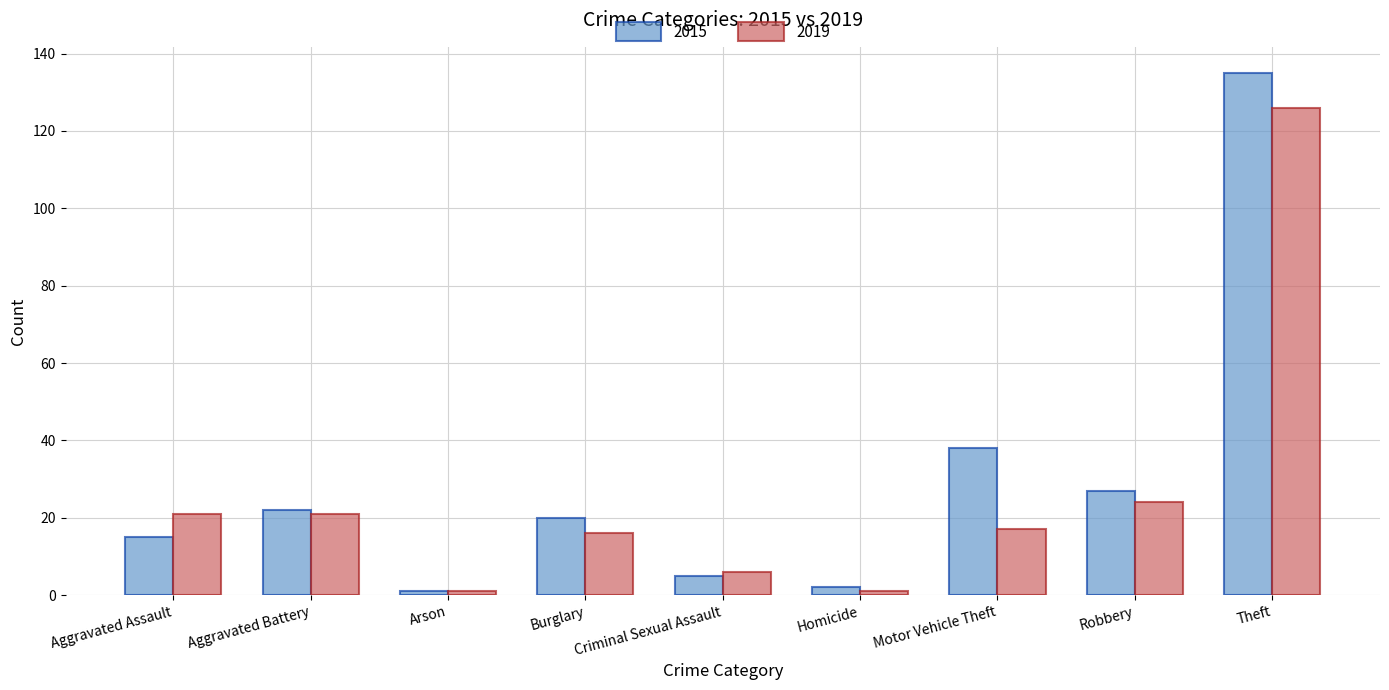

What value does the 2019 series have at Aggravated Assault, to the nearest 5?

20